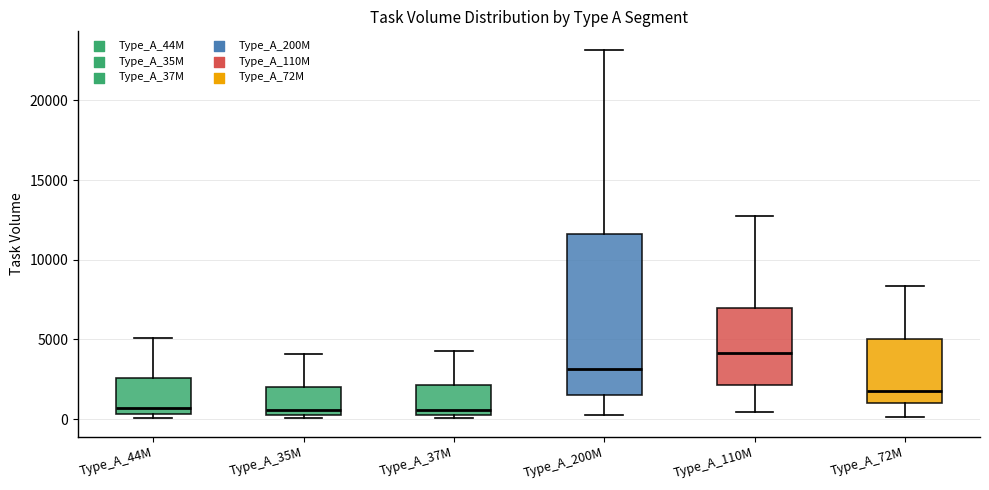

Where is the upper edge of the box for Type_A_35M on the y-axis? The values are not printed on the chart, so give them approximately, as read against the axis.

2000